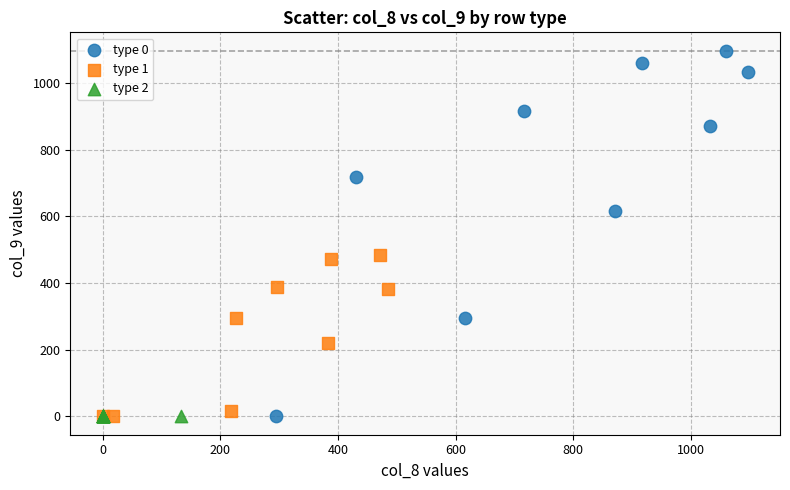

What are all the series names shown in the legend?

type 0, type 1, type 2